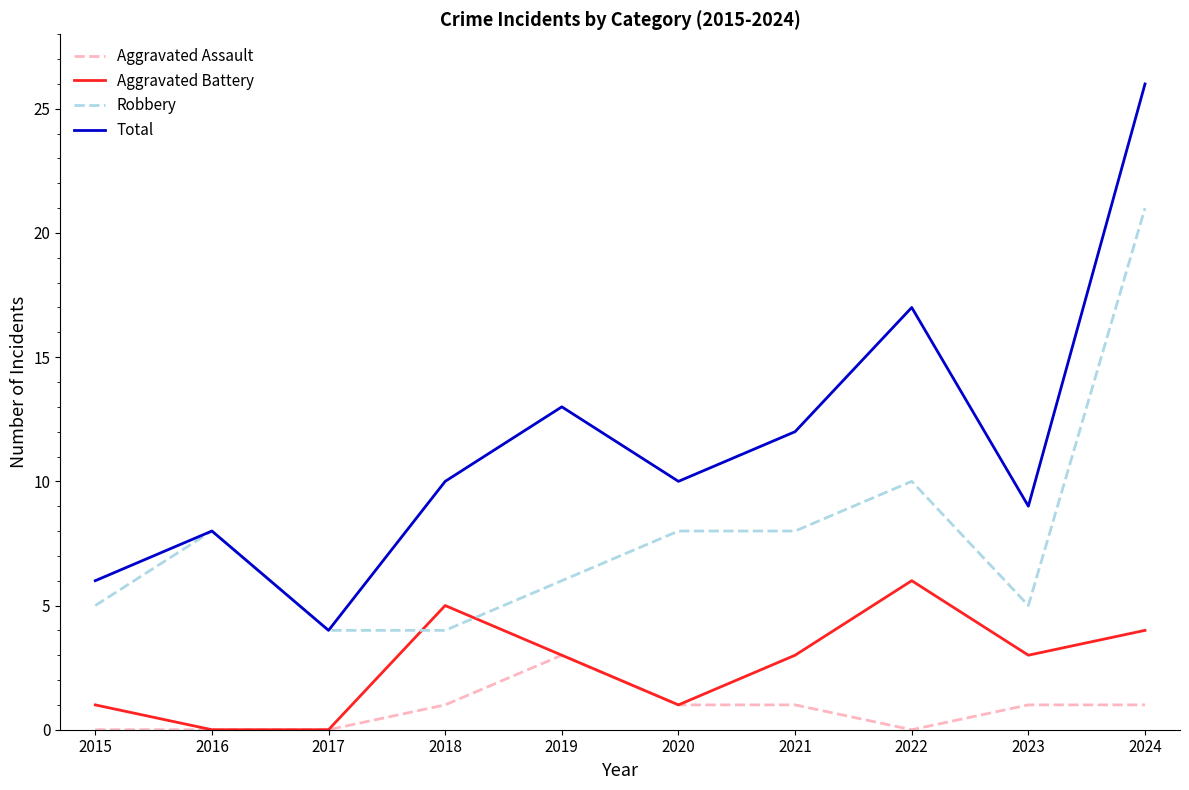

True or false: Aggravated Battery and Total intersect in this chart.

False